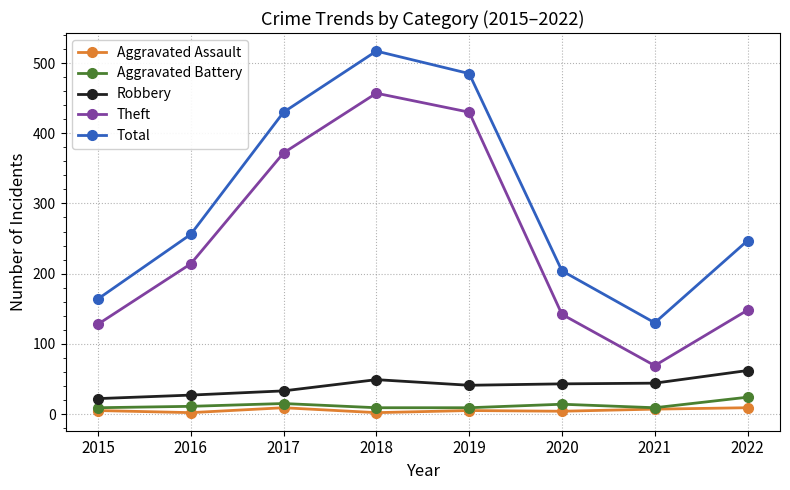

True or false: Robbery and Aggravated Battery intersect in this chart.

False